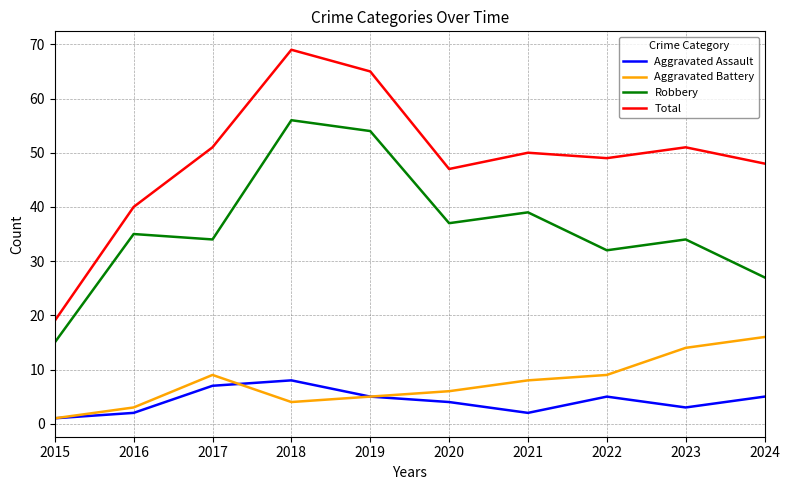

Is the value of Total at 2019 greater than the value of Aggravated Assault at 2016?

Yes